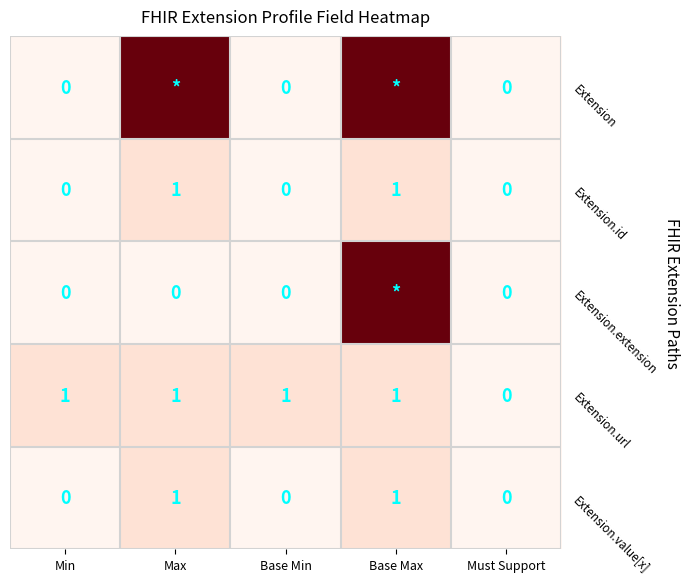

How many Extension.url values are between 1 and 2?

4